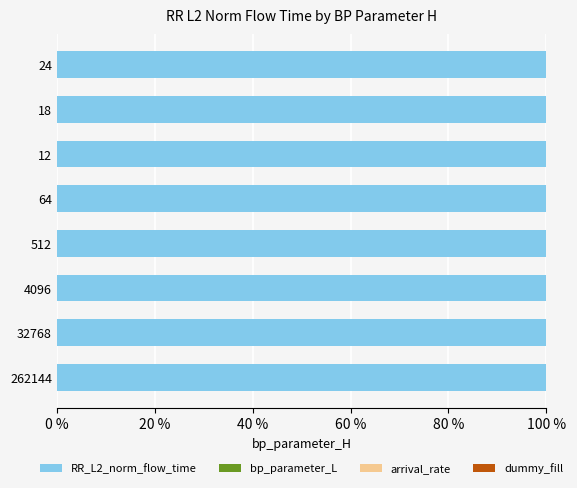

What is the highest value of the RR_L2_norm_flow_time series?

100.0